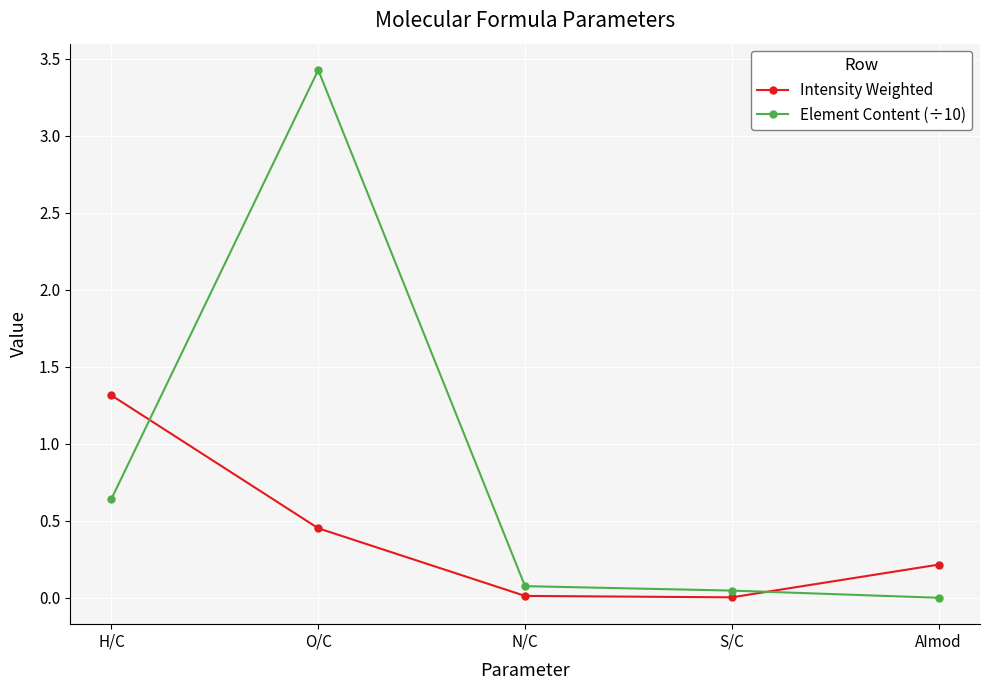

What are all the series names shown in the legend?

Intensity Weighted, Element Content (÷10)